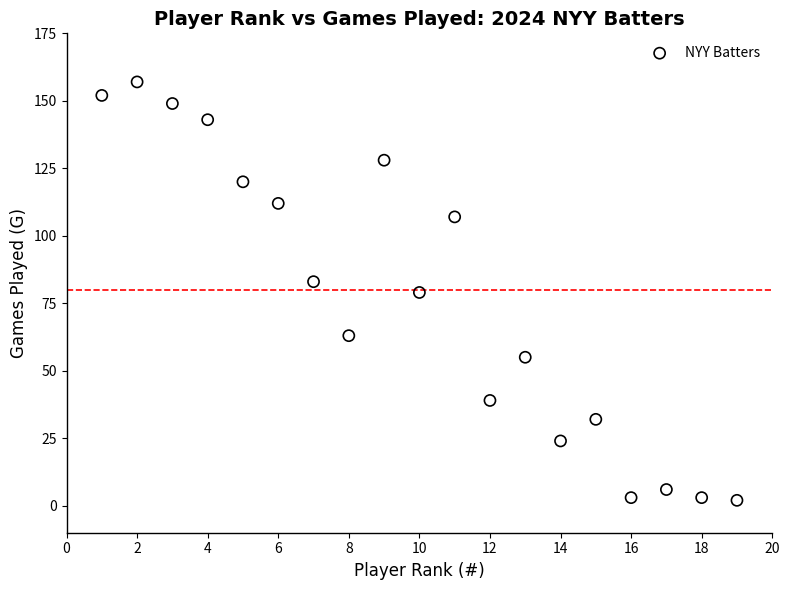

What is the range of Y values (max minus min)?

155